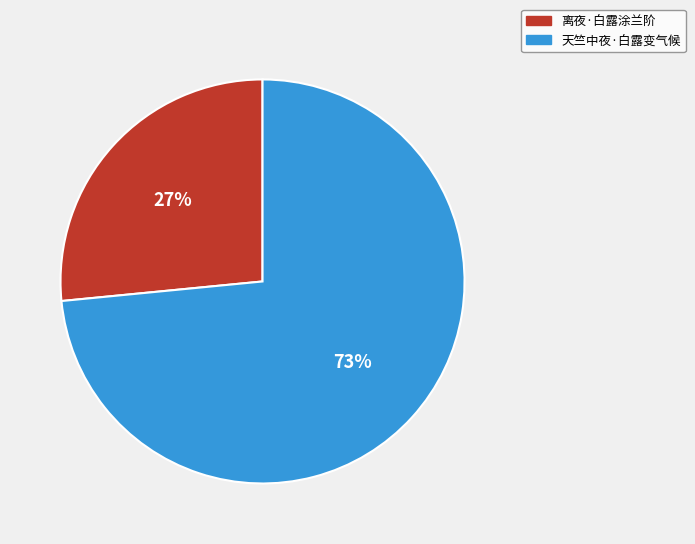

Which category accounts for the majority?

天竺中夜·白露变气候